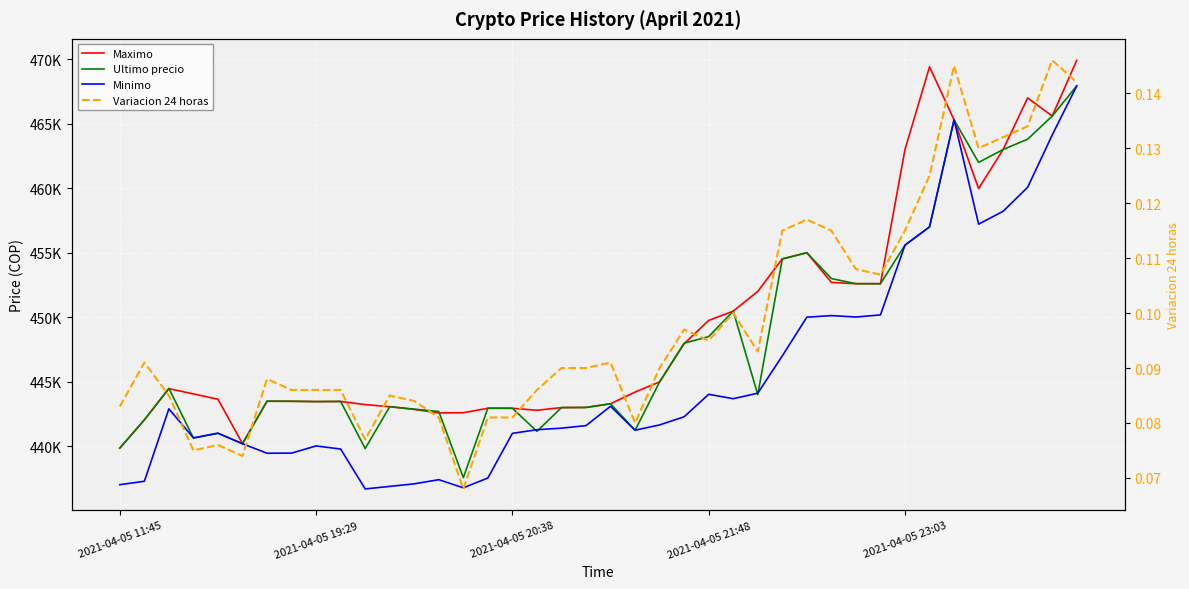

How many data points in Minimo are above 441654?

19